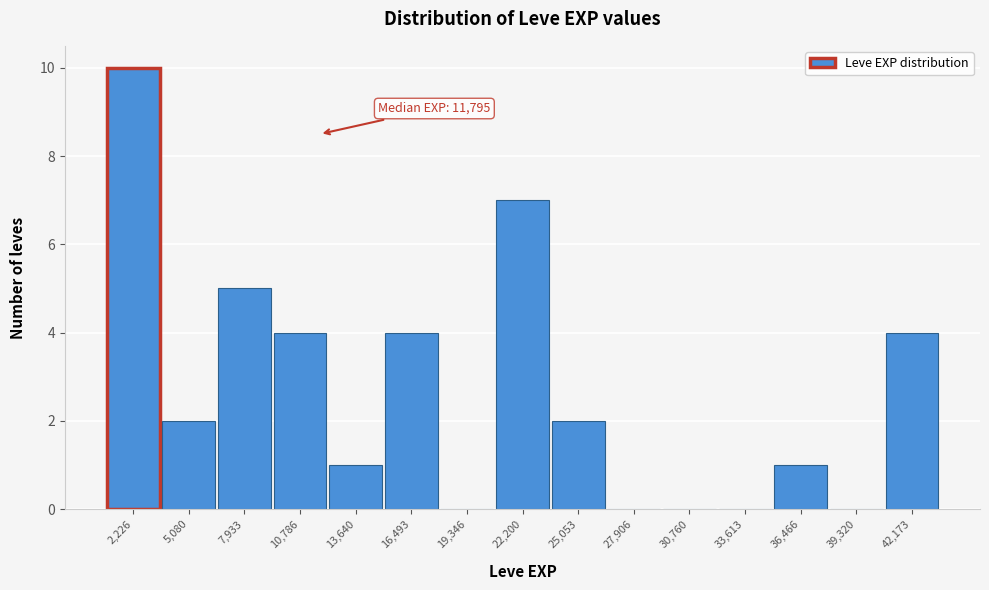

Which range on the x-axis has the tallest bar?

1000 to 3500